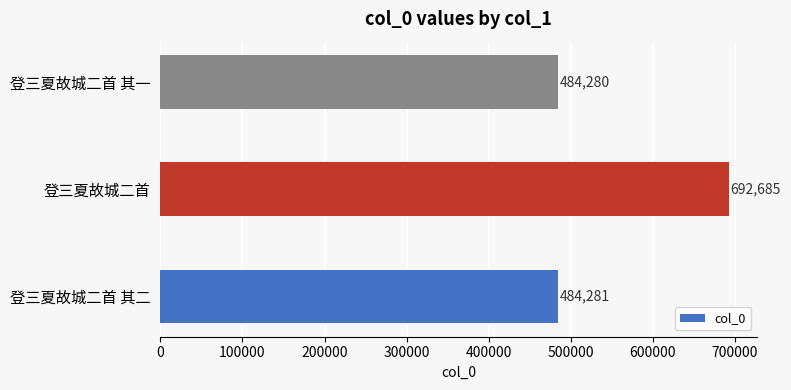

Between 登三夏故城二首 其二 and 登三夏故城二首 其一, which is larger?

登三夏故城二首 其二